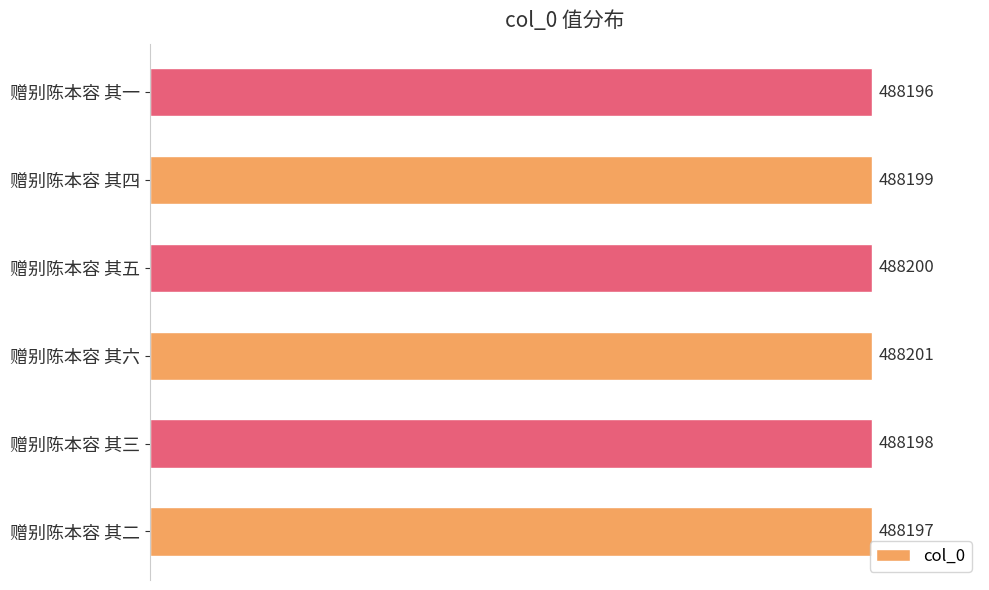

What is the ratio of the value at 赠别陈本容 其四 to the value at 赠别陈本容 其二?

1.0